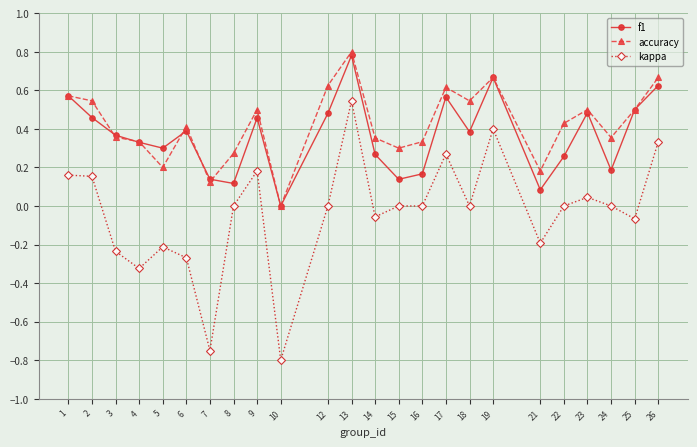

Count the accuracy values in the range 0 to 1.

24